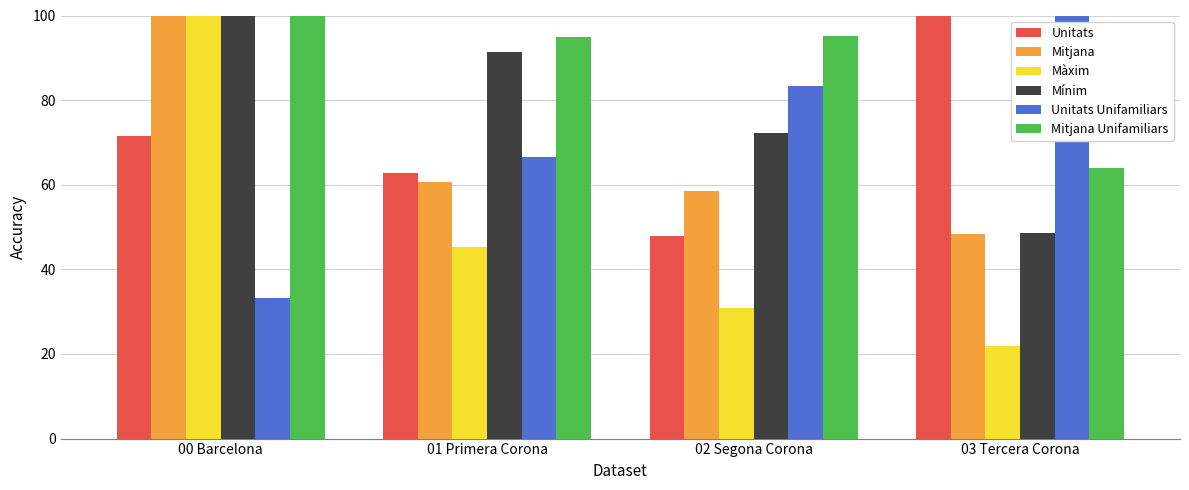

How many data points in Màxim are above 45?

2